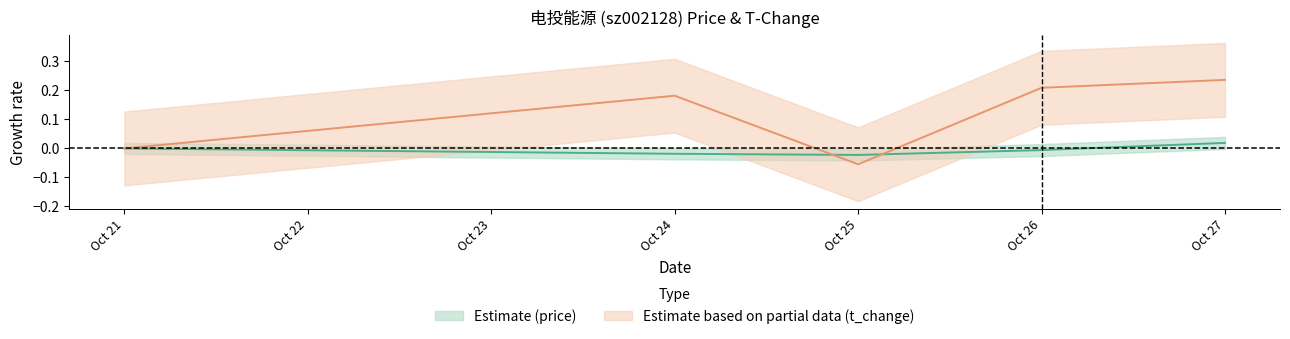

In price, how many points are lower than both neighbors (excluding endpoints)?

1